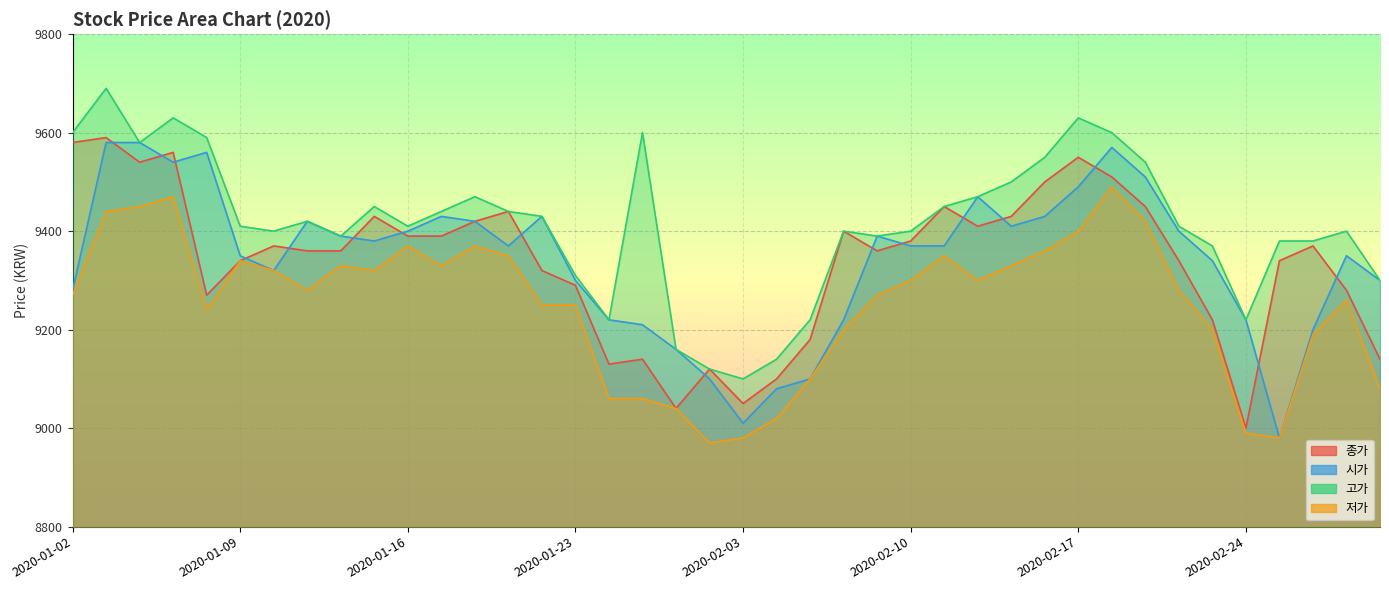

What are all the series names shown in the legend?

종가, 시가, 고가, 저가